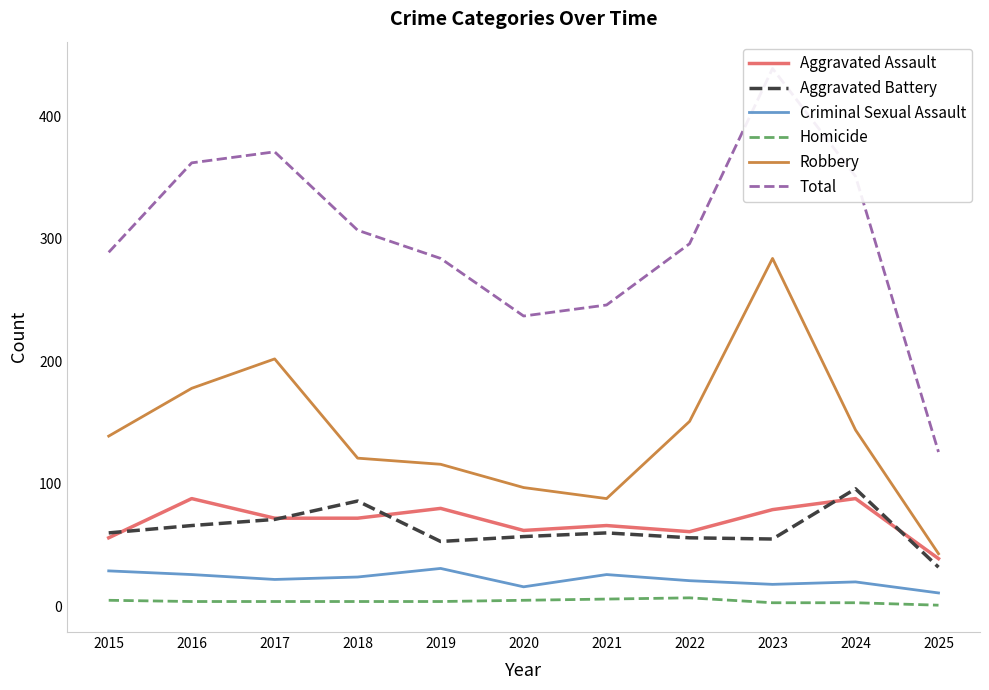

At which category is the sum across all series the highest?

2023